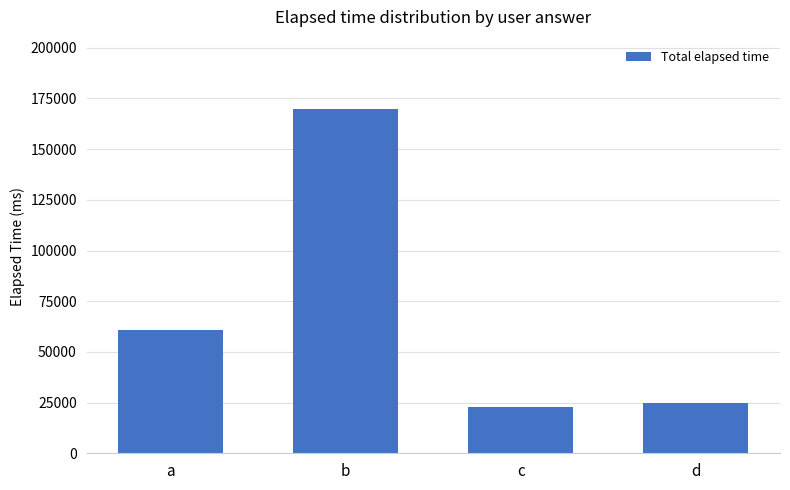

The value at a is 96345. True or false?

False